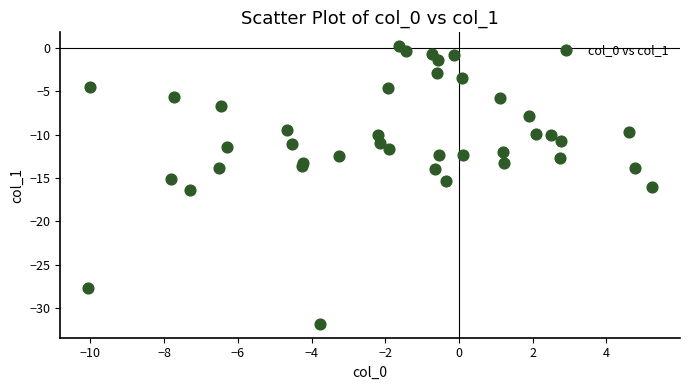

What is the range of X values (max minus min)?

15.3